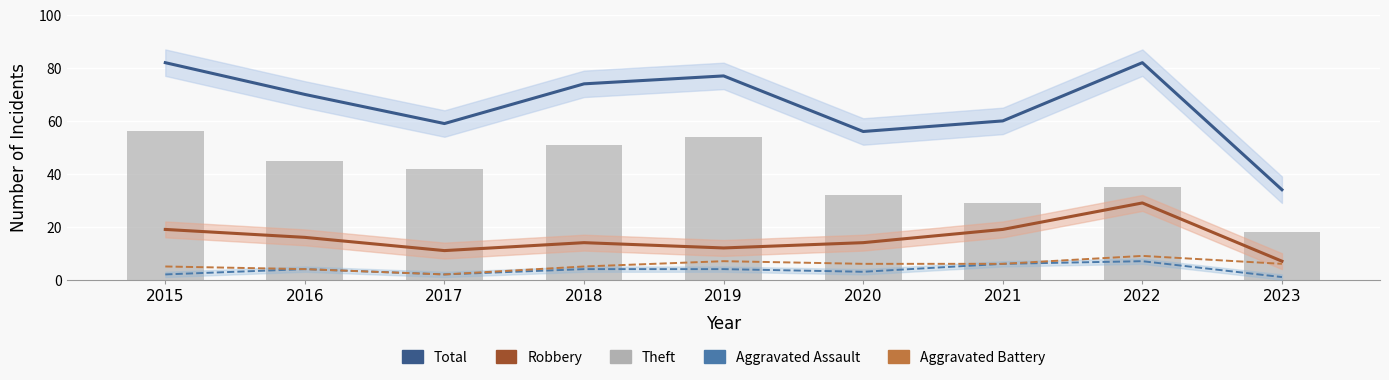

Which category has the lowest value across all series?

2023